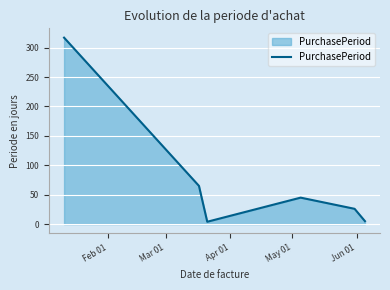

What is the greatest value displayed?

317